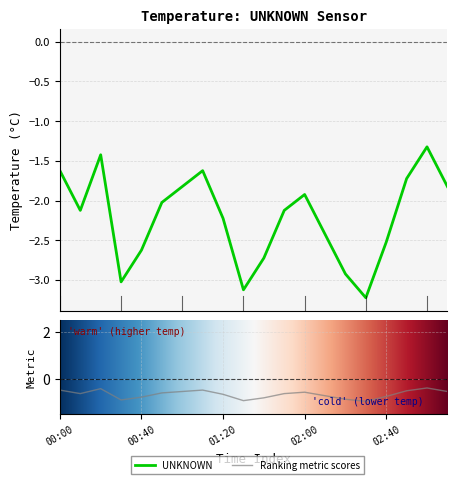

What is the value of the 8th point from the left?

-1.6